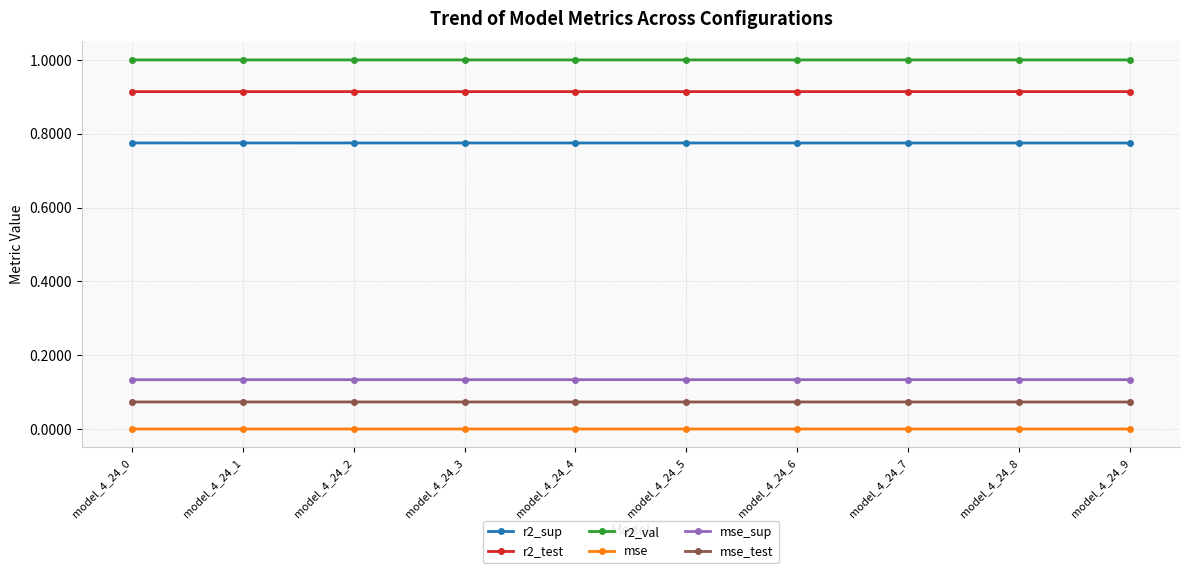

What is the maximum value shown in the chart?

1.0